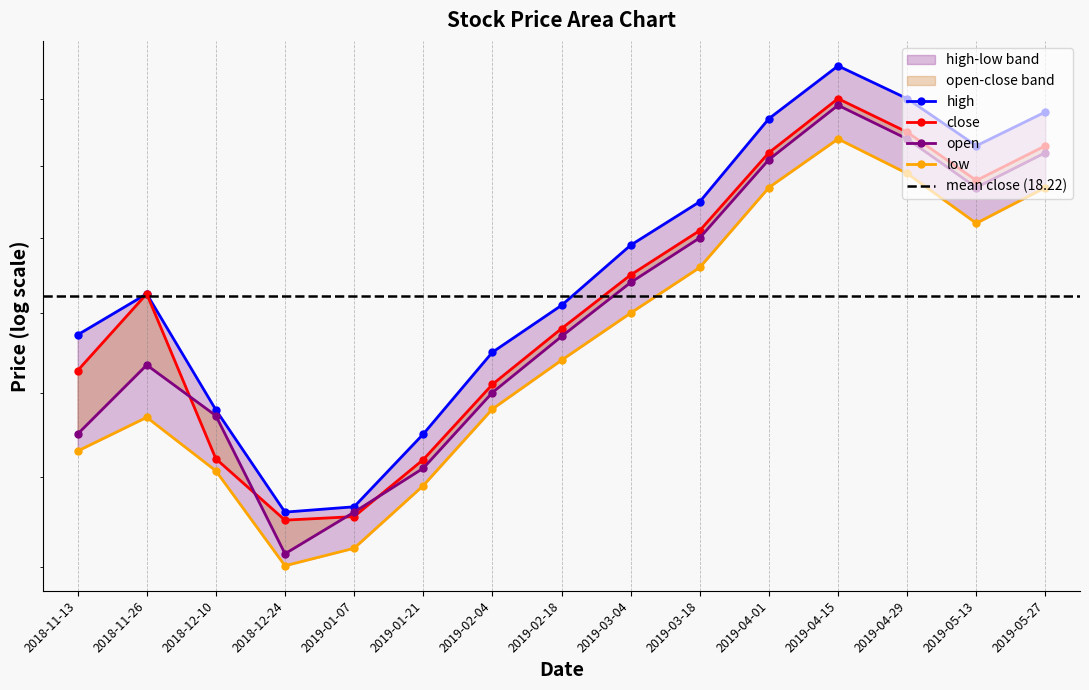

Reading left to right, transcribe all the data shown in this chart.

close: 2018-11-13=17.3	2018-11-26=18.2	2018-12-10=16.2	2018-12-24=15.5	2019-01-07=15.6	2019-01-21=16.2	2019-02-04=17.1	2019-02-18=17.8	2019-03-04=18.5	2019-03-18=19.1	2019-04-01=20.2	2019-04-15=21.0	2019-04-29=20.5	2019-05-13=19.8	2019-05-27=20.3
high: 2018-11-13=17.7	2018-11-26=18.2	2018-12-10=16.8	2018-12-24=15.6	2019-01-07=15.7	2019-01-21=16.5	2019-02-04=17.5	2019-02-18=18.1	2019-03-04=18.9	2019-03-18=19.5	2019-04-01=20.7	2019-04-15=21.5	2019-04-29=21.0	2019-05-13=20.3	2019-05-27=20.8
low: 2018-11-13=16.3	2018-11-26=16.7	2018-12-10=16.1	2018-12-24=15.0	2019-01-07=15.2	2019-01-21=15.9	2019-02-04=16.8	2019-02-18=17.4	2019-03-04=18.0	2019-03-18=18.6	2019-04-01=19.7	2019-04-15=20.4	2019-04-29=19.9	2019-05-13=19.2	2019-05-27=19.7
open: 2018-11-13=16.5	2018-11-26=17.3	2018-12-10=16.7	2018-12-24=15.1	2019-01-07=15.6	2019-01-21=16.1	2019-02-04=17.0	2019-02-18=17.7	2019-03-04=18.4	2019-03-18=19.0	2019-04-01=20.1	2019-04-15=20.9	2019-04-29=20.4	2019-05-13=19.7	2019-05-27=20.2